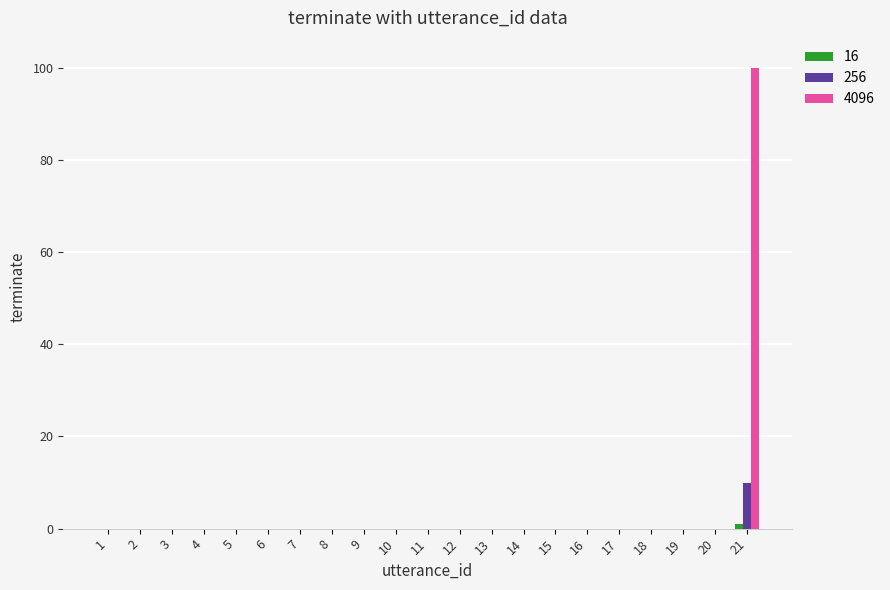

At which category is the sum across all series the highest?

21